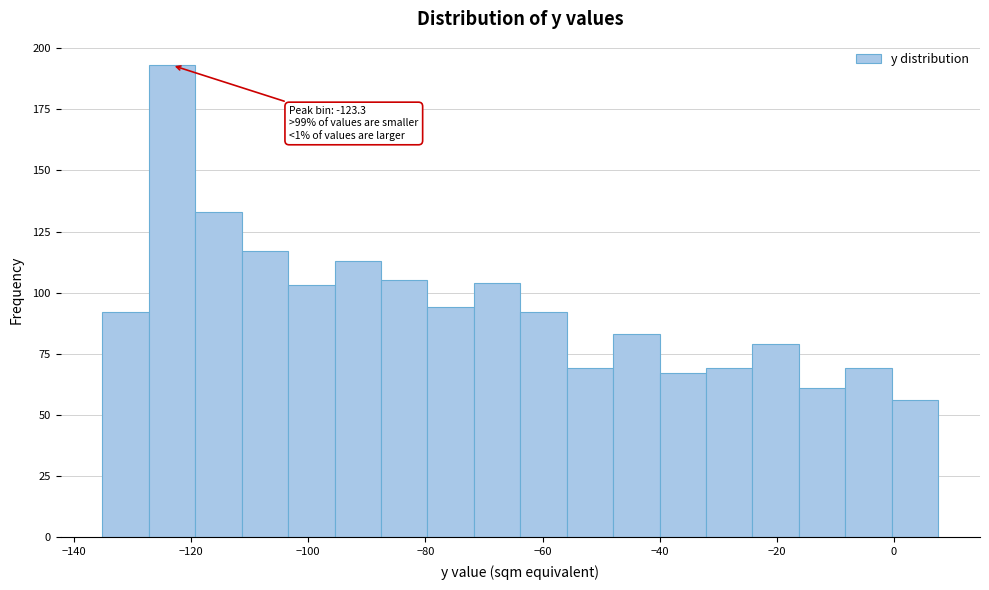

Read against the x-axis, roughly where is the centre of the tallest bar?

-124